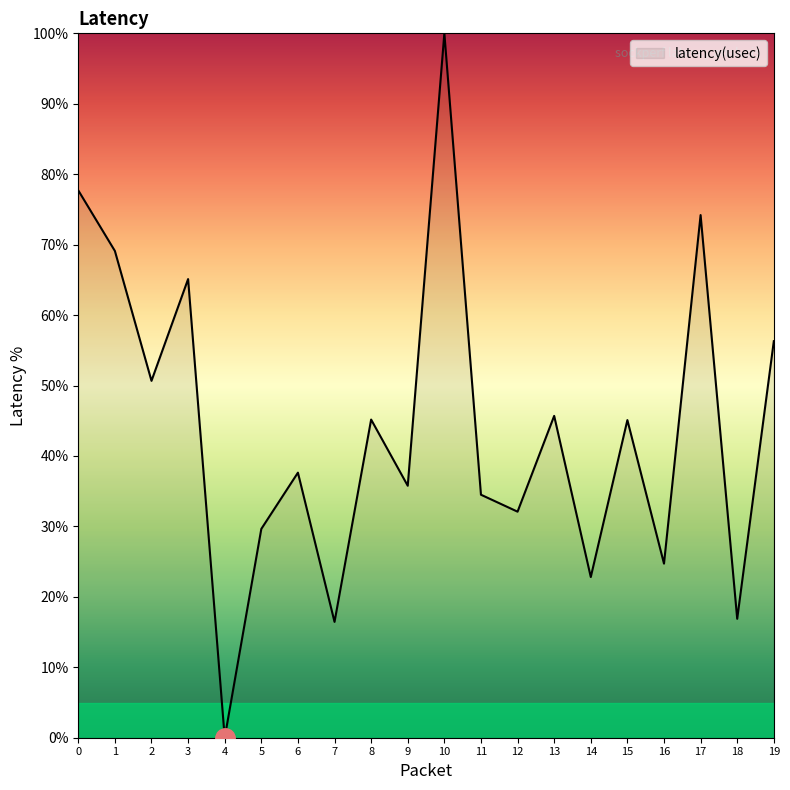

Where is the data nearest to the value 50?

2